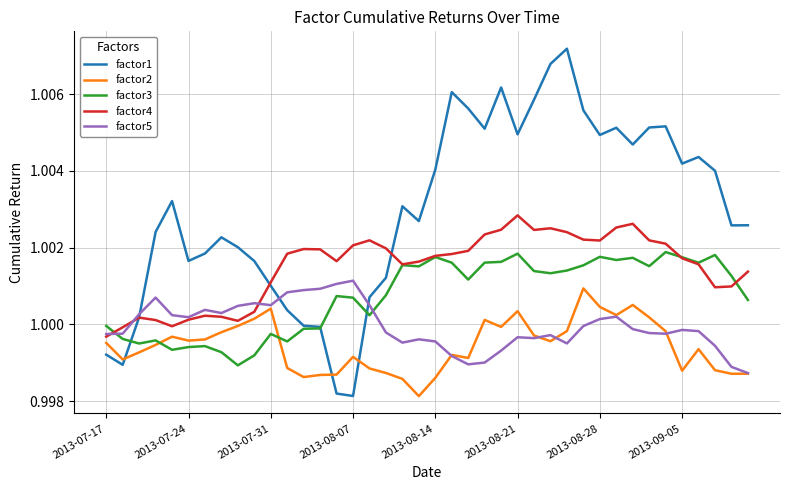

Which series has the largest total across all categories?

factor1